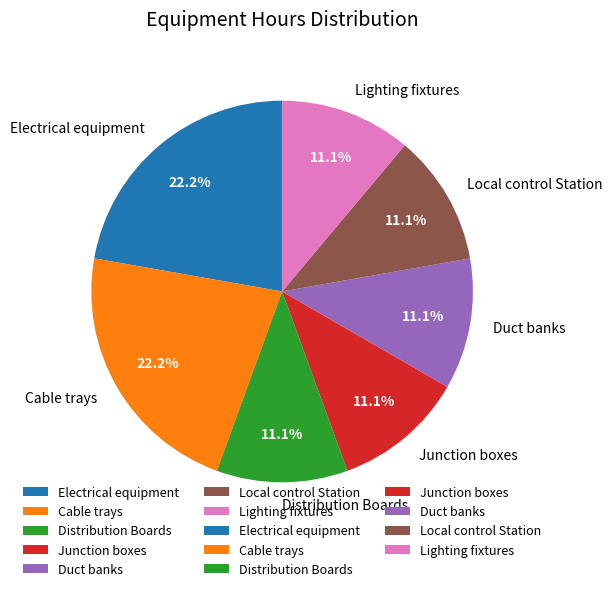

Do Local control Station and Cable trays together represent more than half of the pie?

No